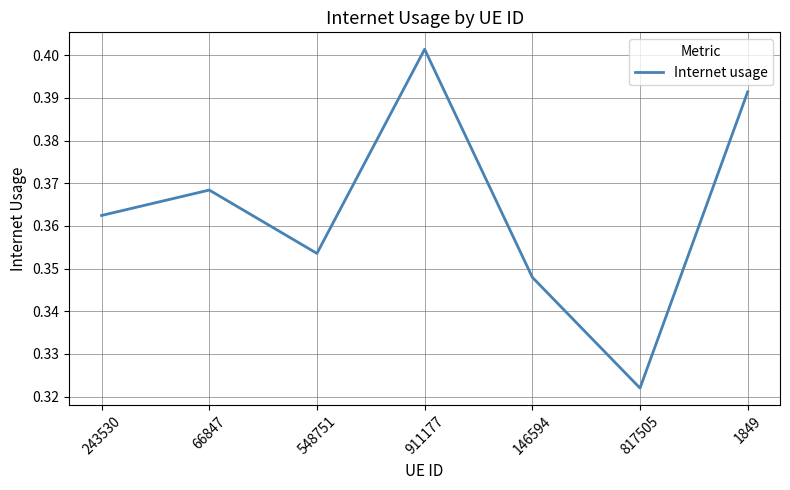

What position from the right is 548751?

5